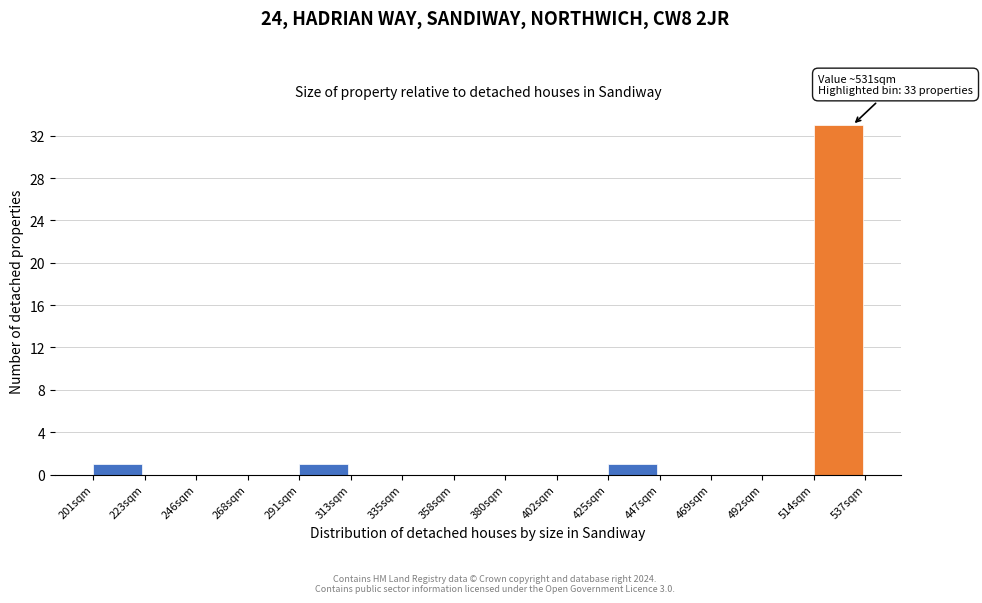

Which range on the x-axis has the tallest bar?

515 to 535